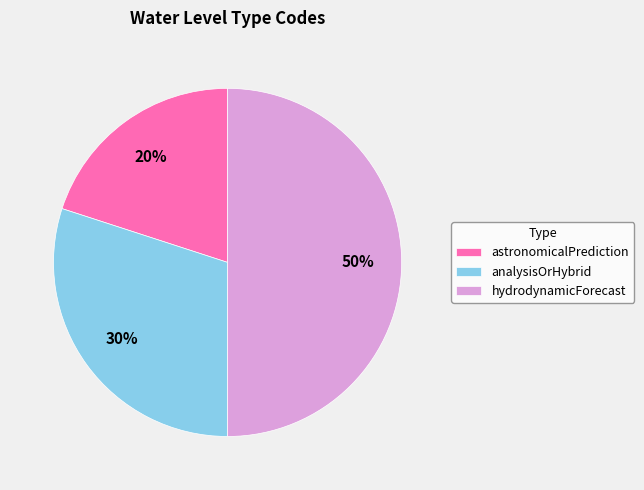

Which slice is the smallest?

astronomicalPrediction